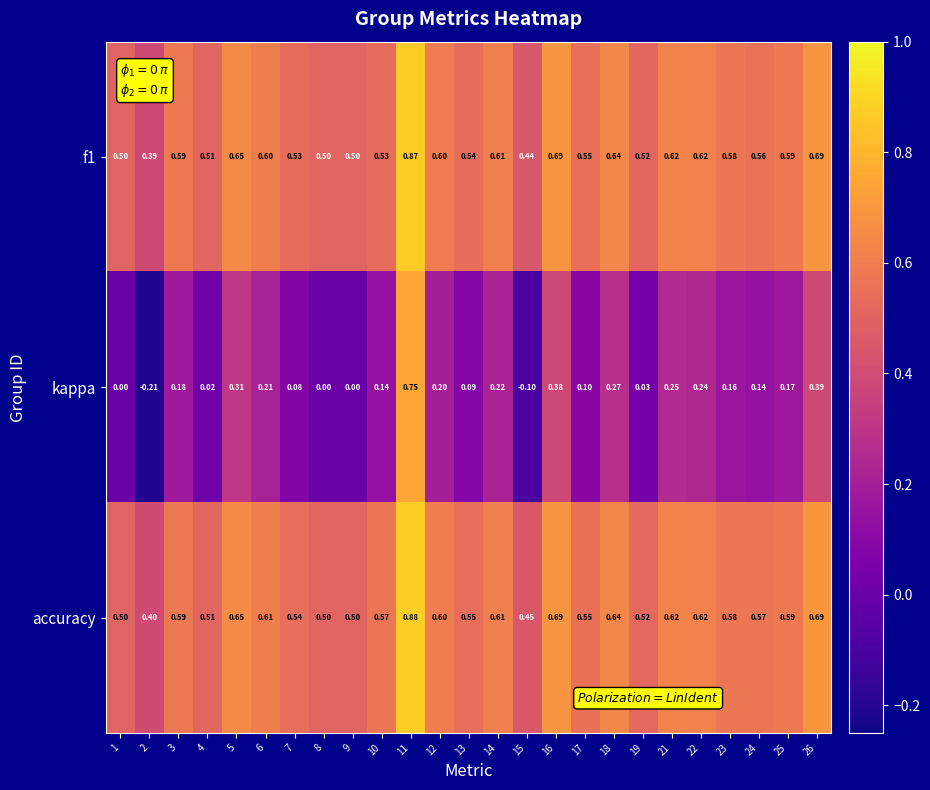

Which series has the largest range (max minus min)?

kappa